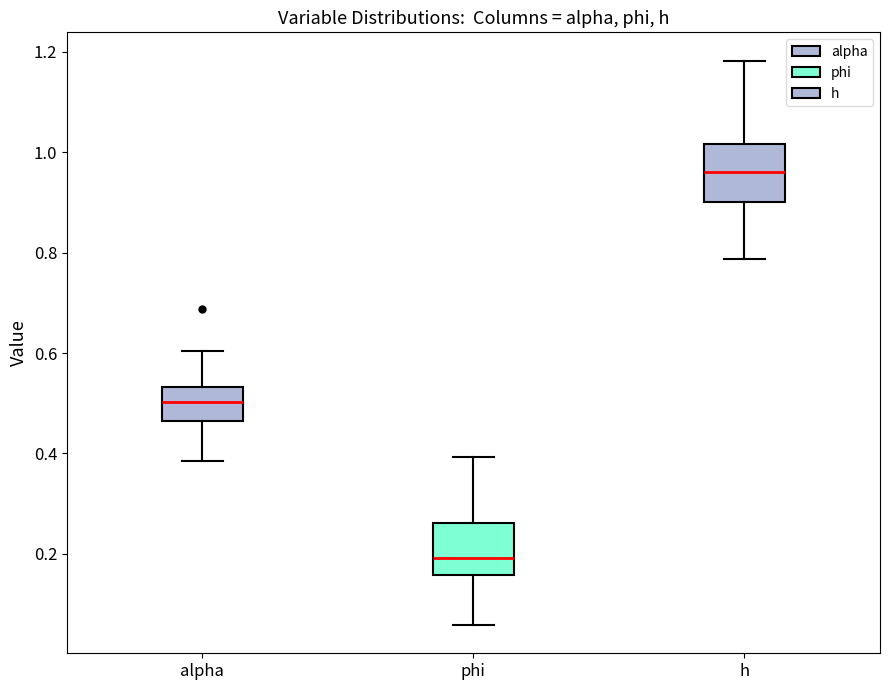

Which box's median line is the highest?

h